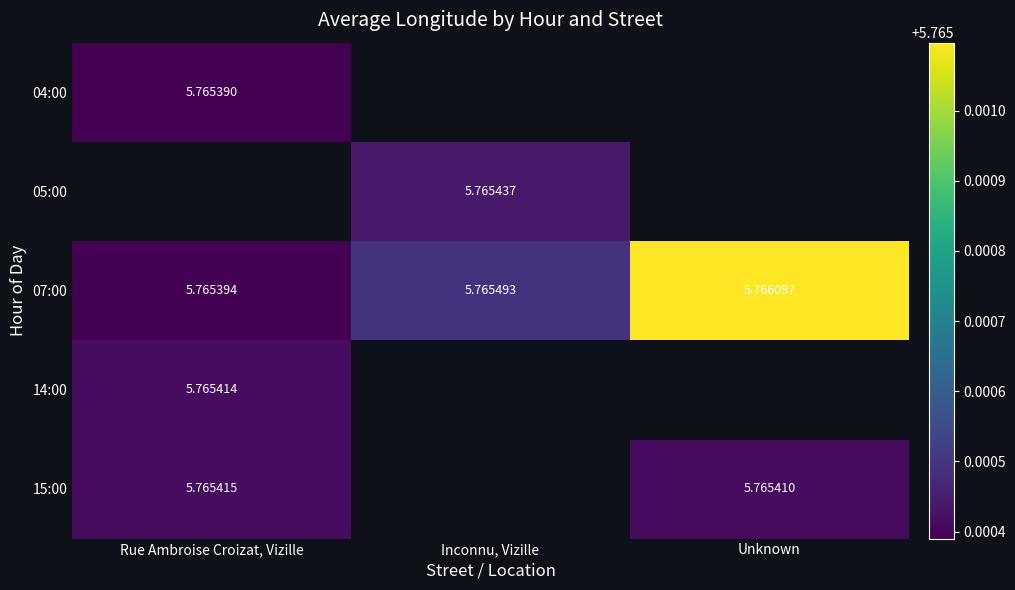

What is the smallest value displayed?

5.8